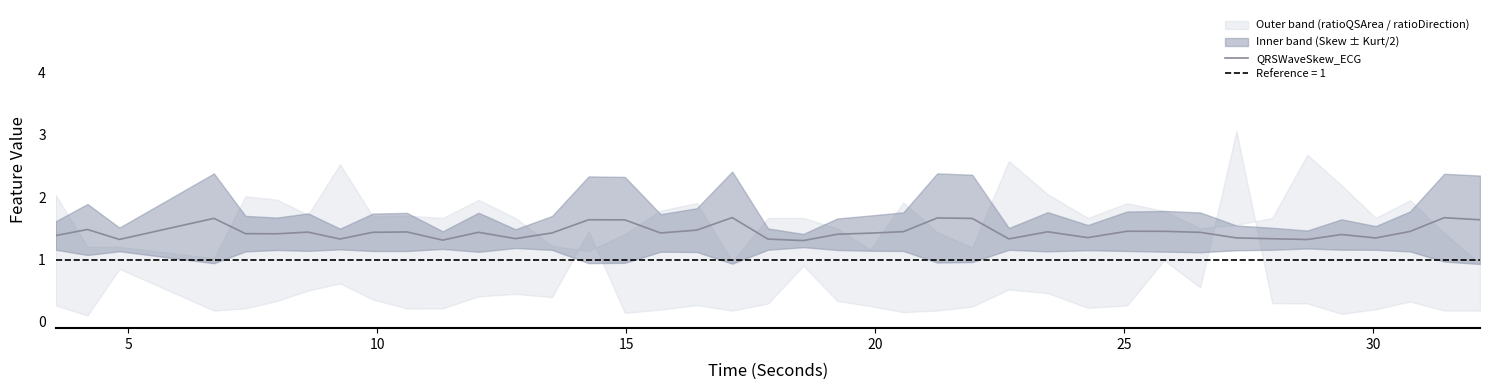

How many lines are shown in the chart?

1